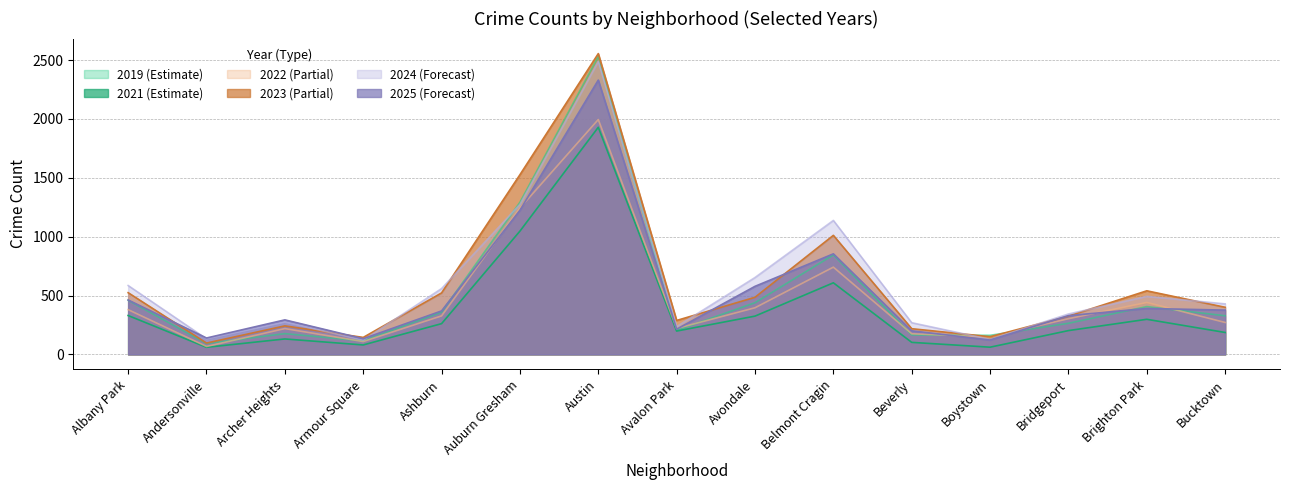

At how many categories does at least one series exceed 1264?

2